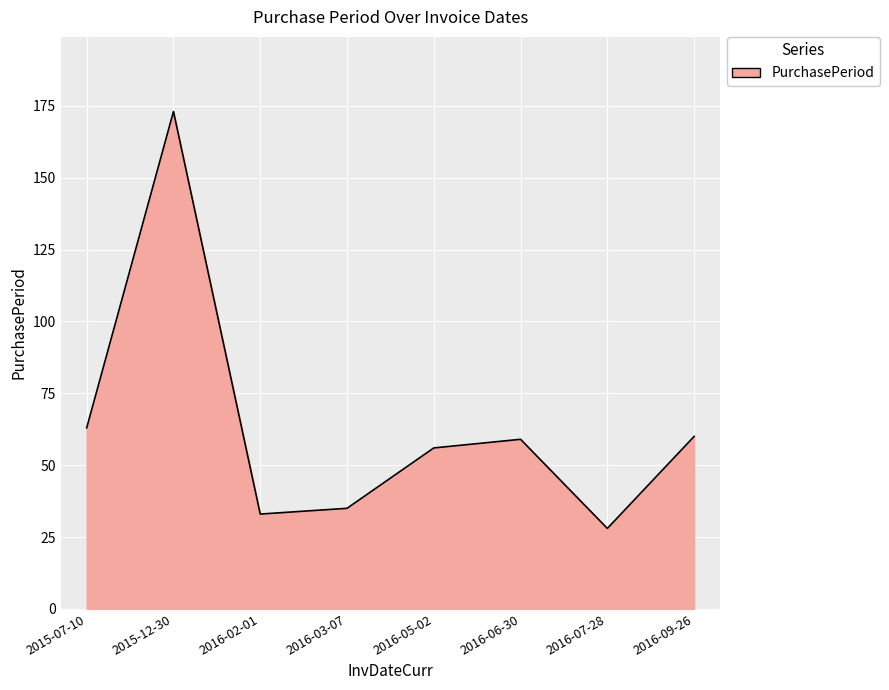

Does the chart display data point markers on the line(s)?

No